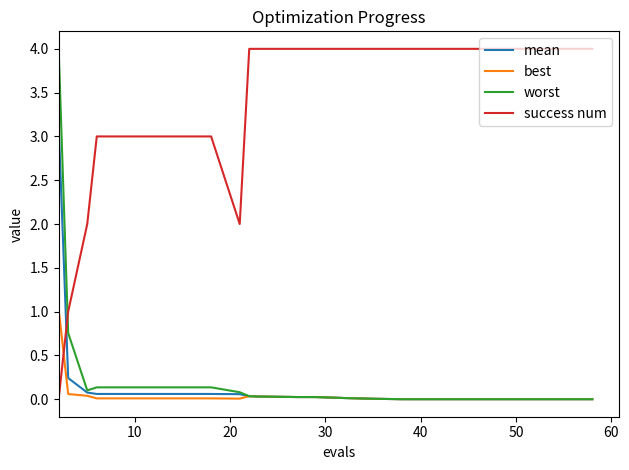

Which series has the largest total across all categories?

success num